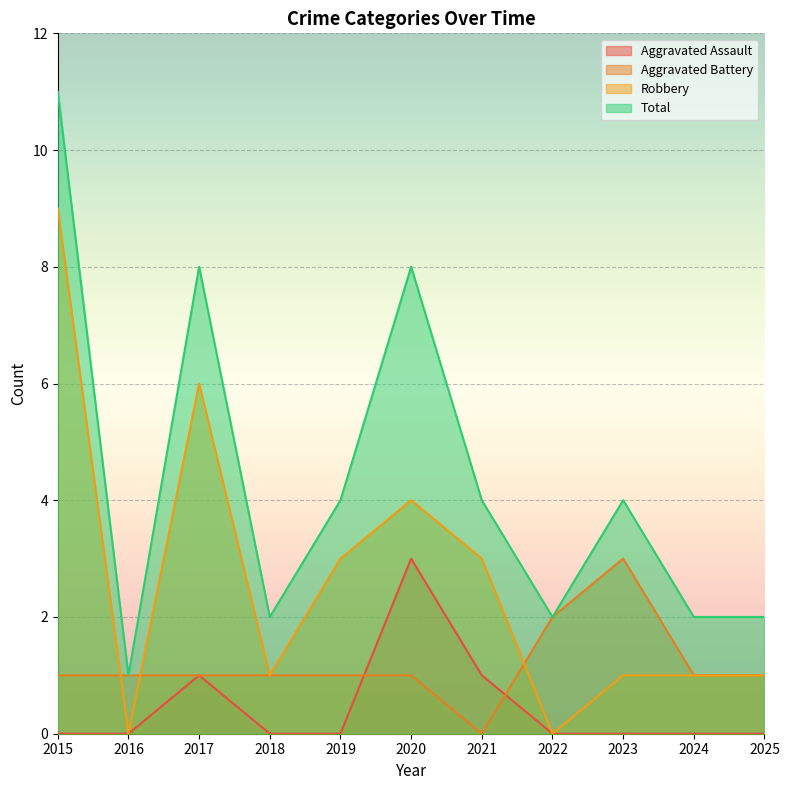

Where is the first local minimum for Total?

2016